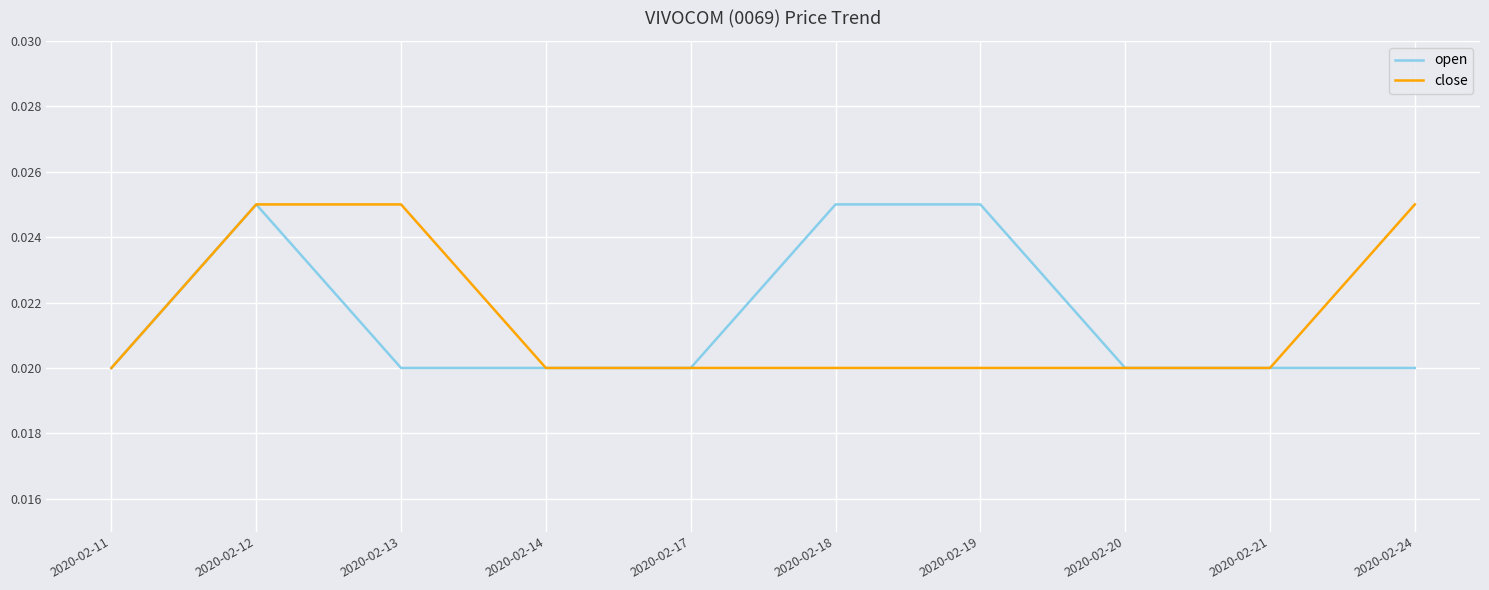

At which category is the sum across all series the highest?

2020-02-12